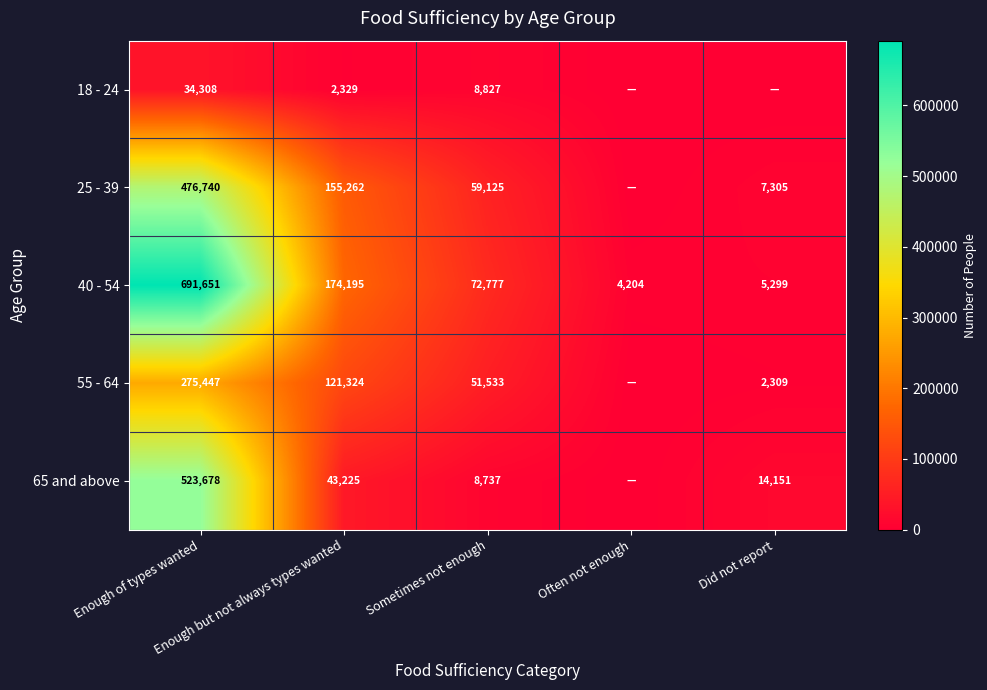

What is the sum of all 65 and above values?

589791